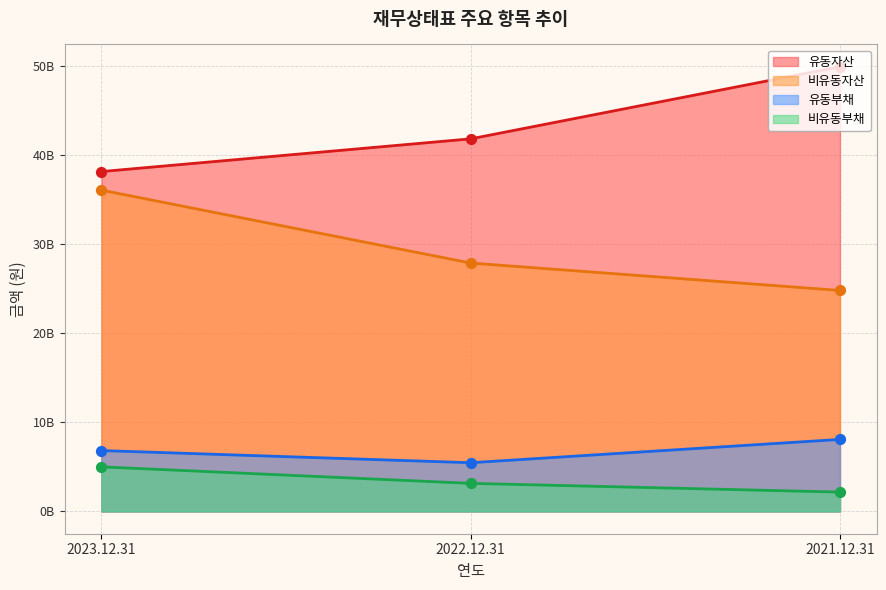

What is the total value across all series at 2022.12.31?

78331102334